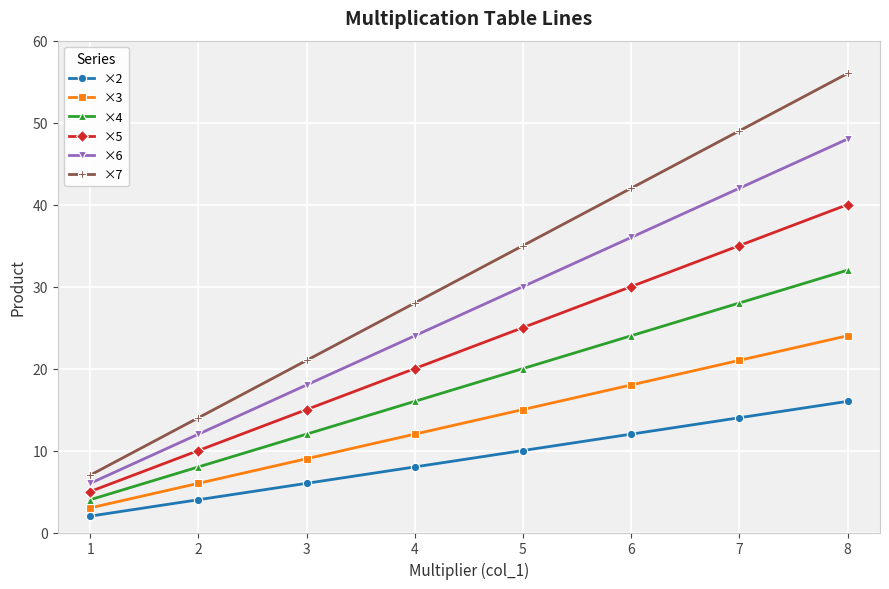

Which series has the widest spread of values?

×7